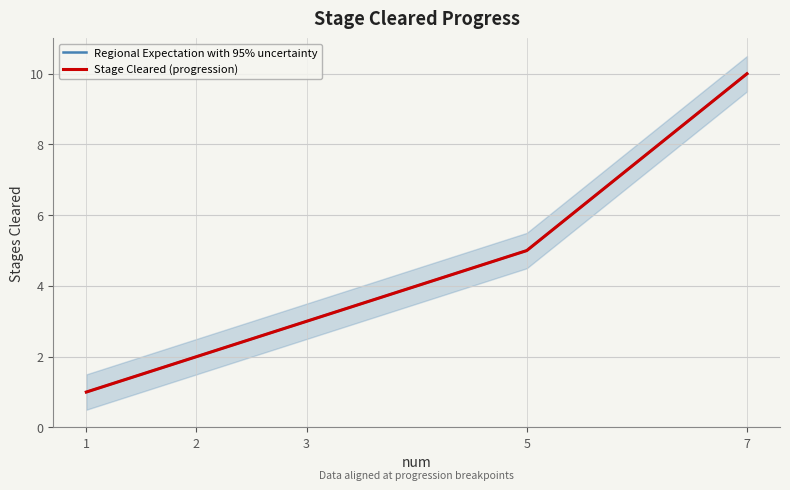

Which series has the largest range (max minus min)?

Regional Expectation with 95% uncertainty